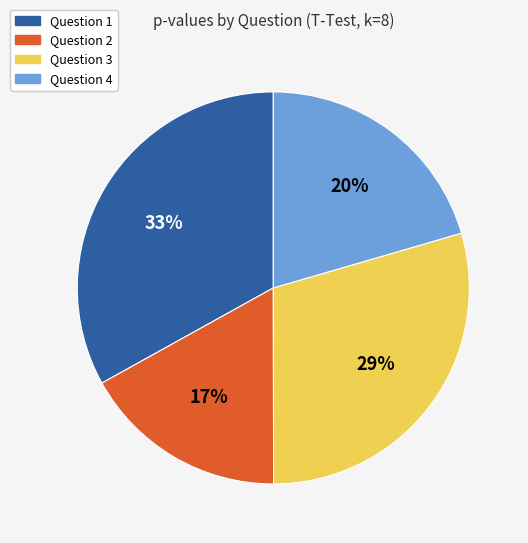

What percentage is the Question 2 slice, to the nearest percent?

17%